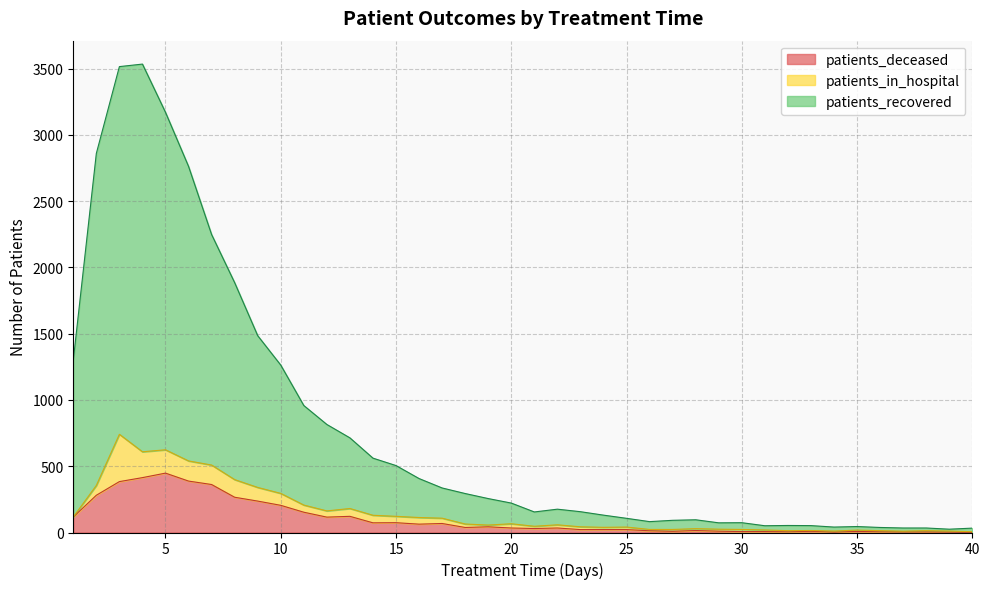

At which label does patients_recovered first exceed 222?

1